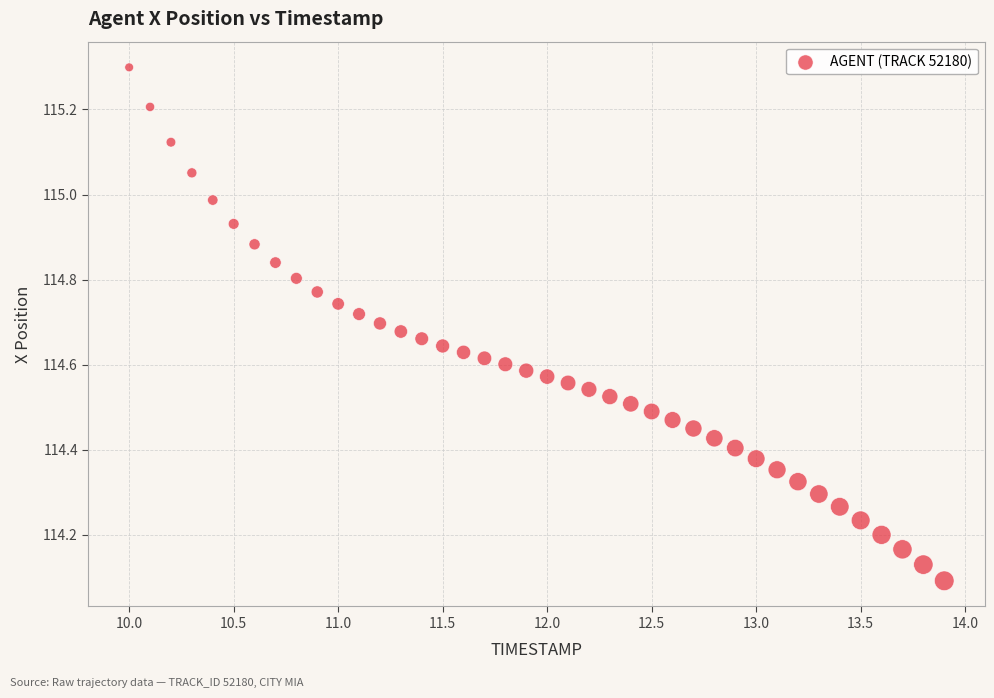

What is the range of Y values (max minus min)?

1.2